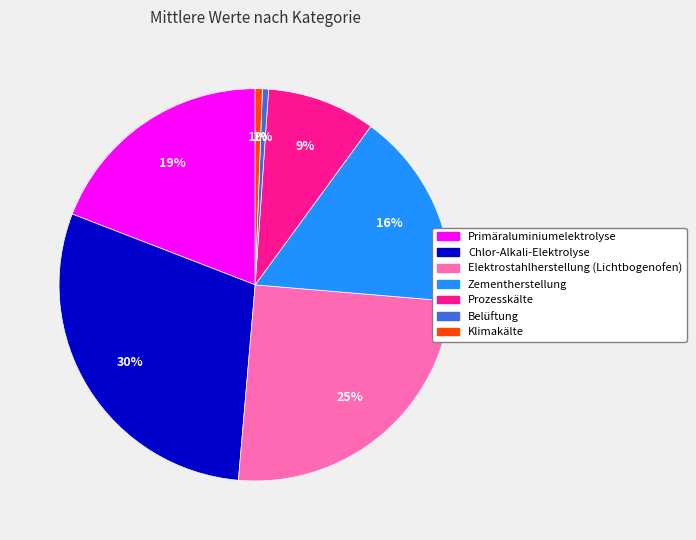

To the nearest percent, what is the average slice percentage?

14%